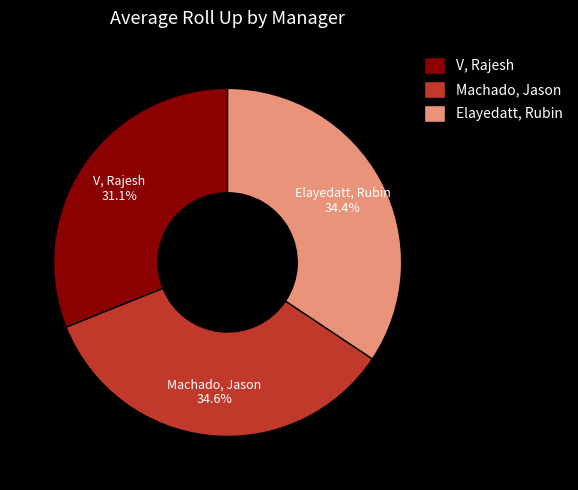

What percentage is the V, Rajesh slice, to the nearest percent?

31%